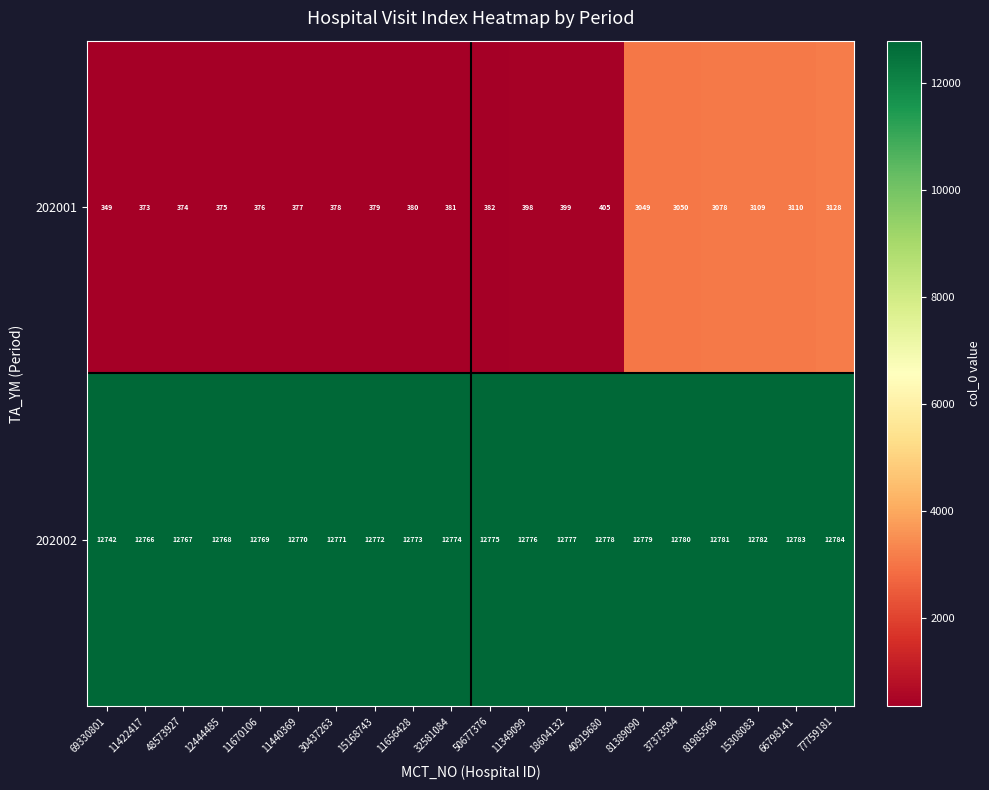

Between 32581084 and 81985566, which series saw the biggest shift?

202001